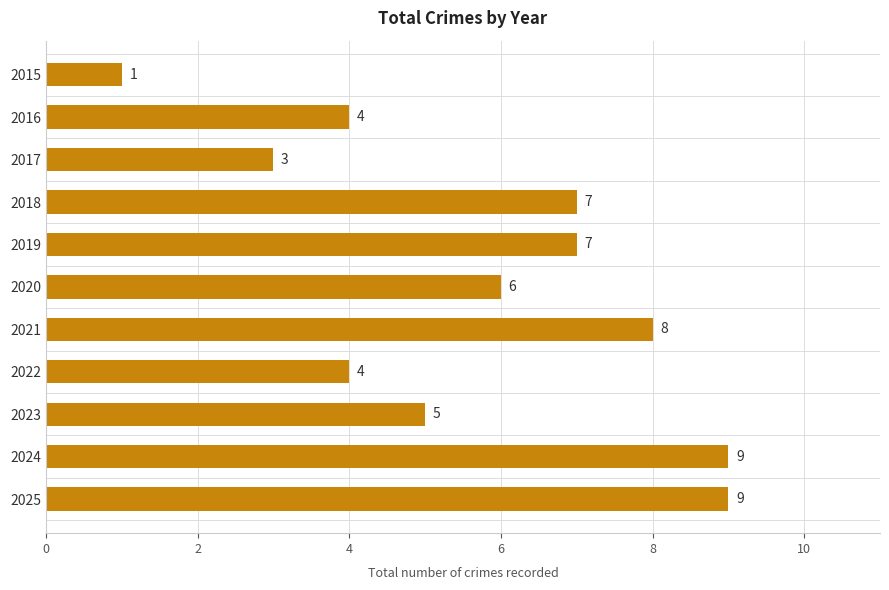

The chart shows a value of 9 at 2024. True or false?

True